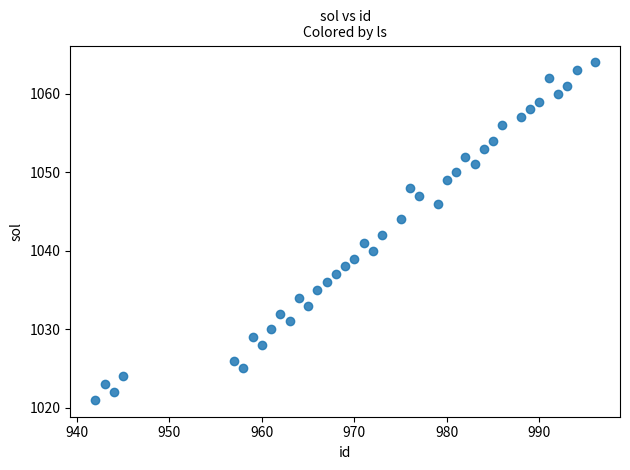

What is the range of Y values (max minus min)?

43